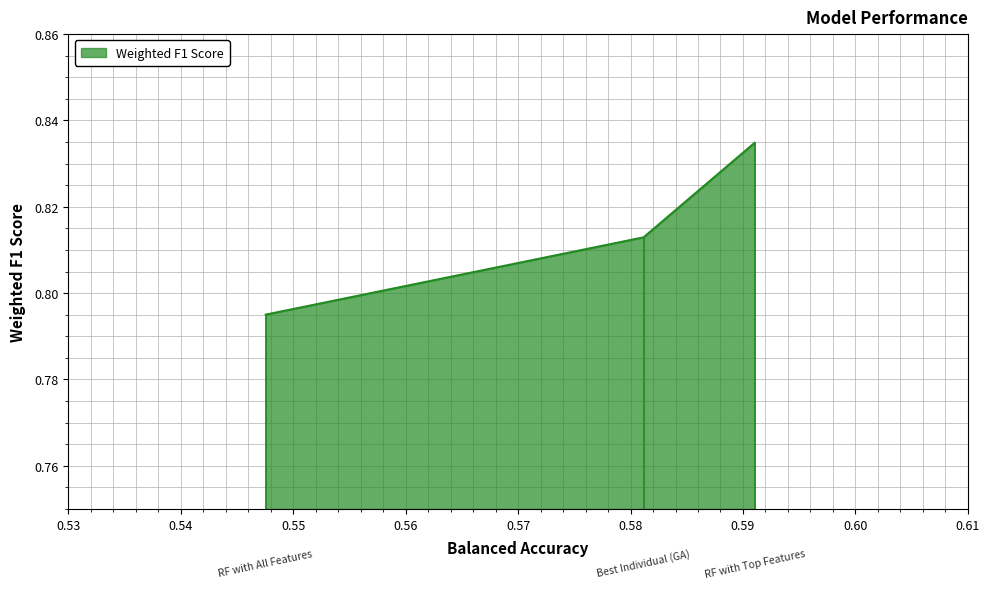

What is the maximum value shown in the chart?

0.8